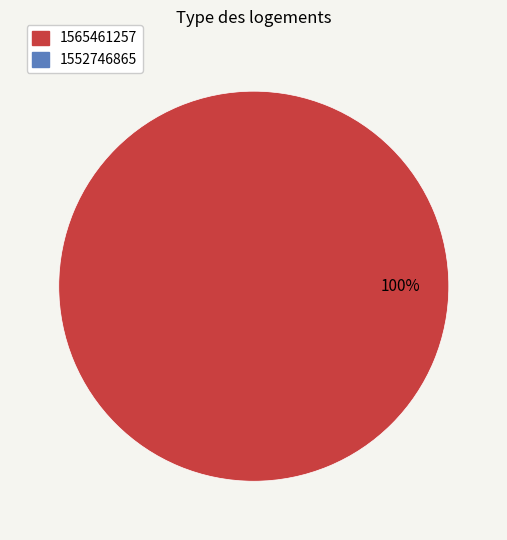

Which category has the biggest portion of the pie?

1565461257